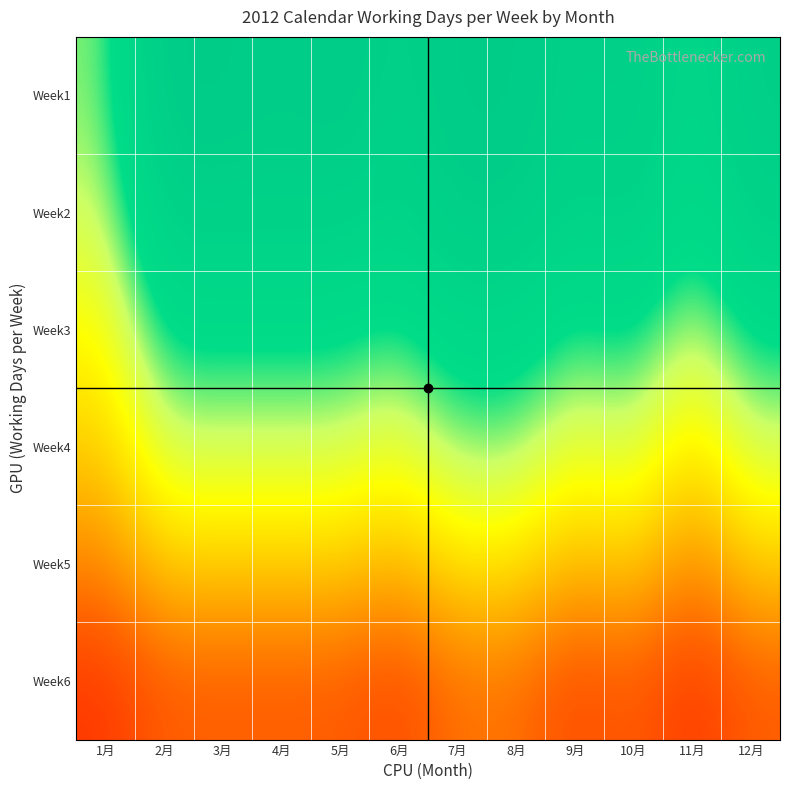

How many distinct data groups are displayed?

6